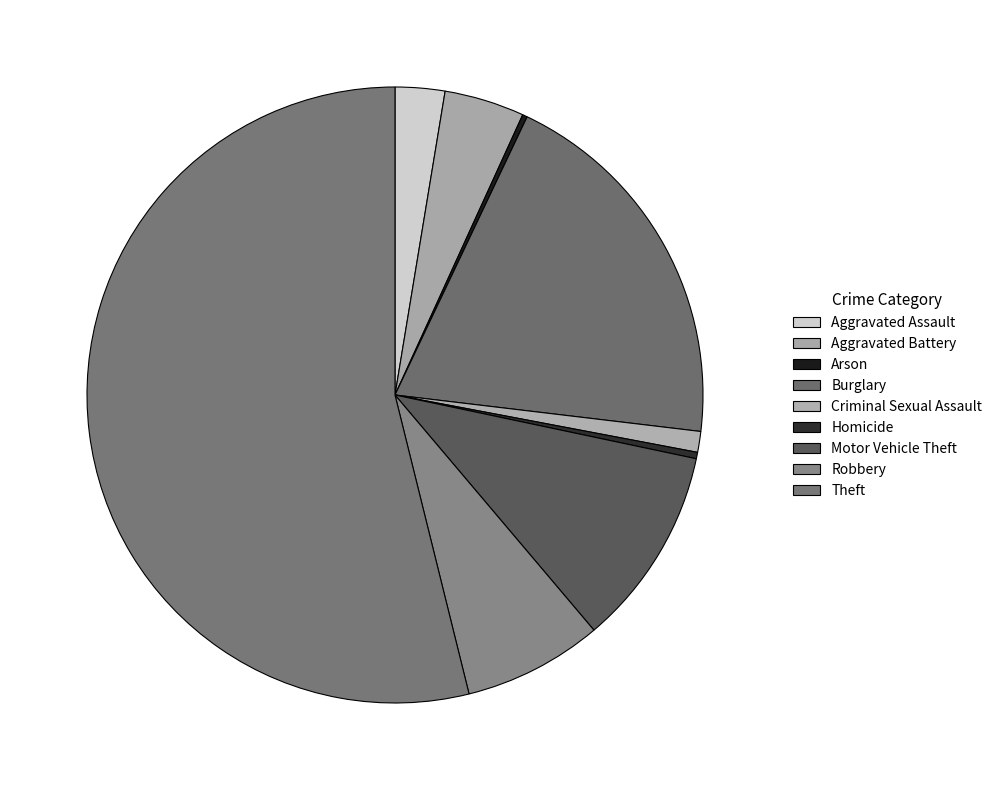

How many slices are in this pie chart?

9